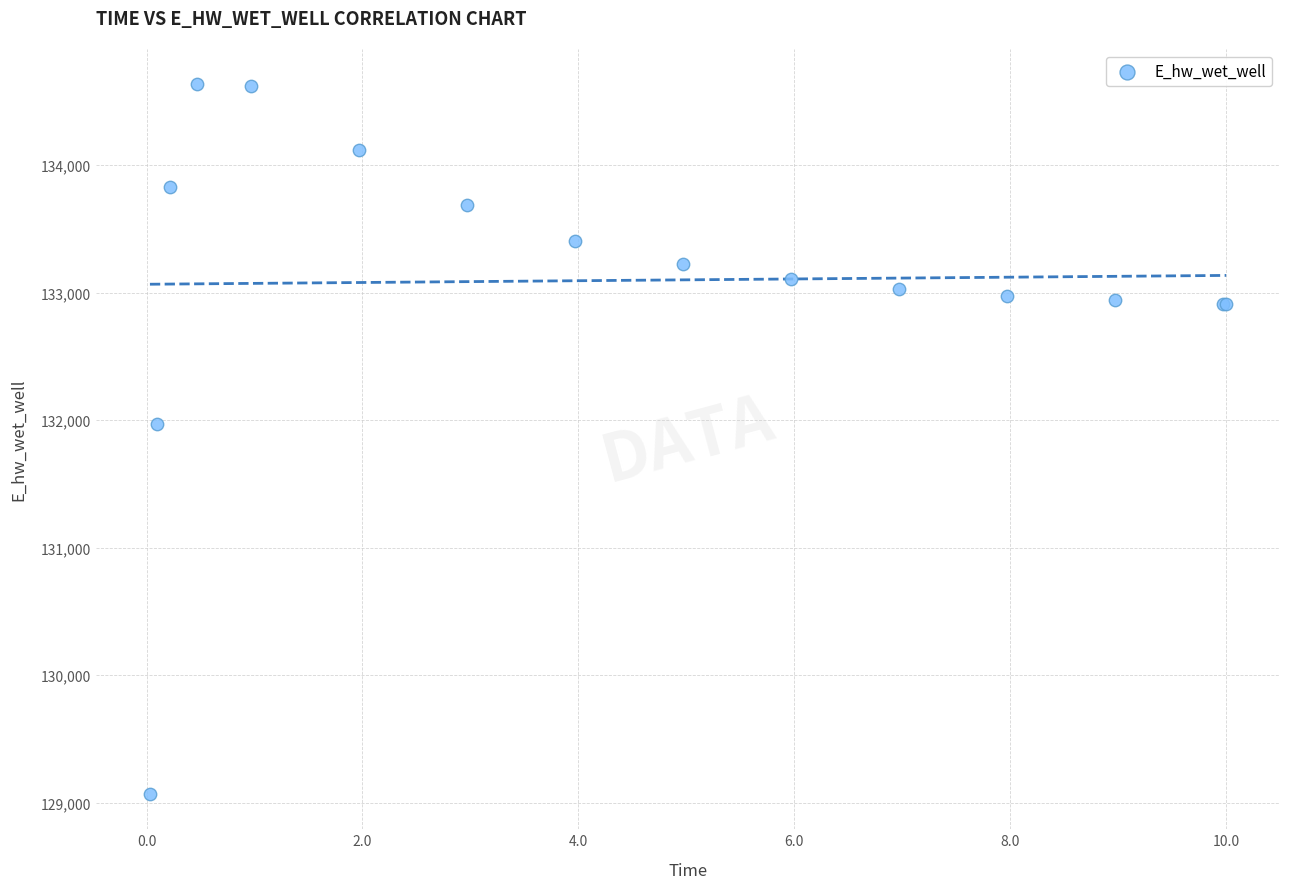

What Y value in the scatter plot is closest to 131851?

131971.9